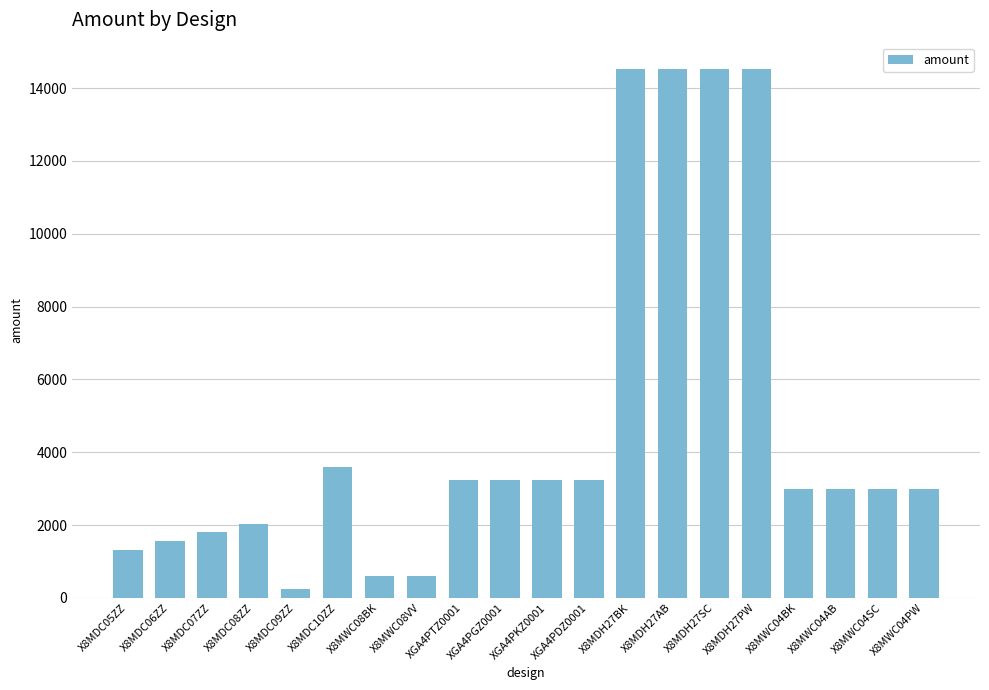

What is the difference between the maximum and minimum values?

14280